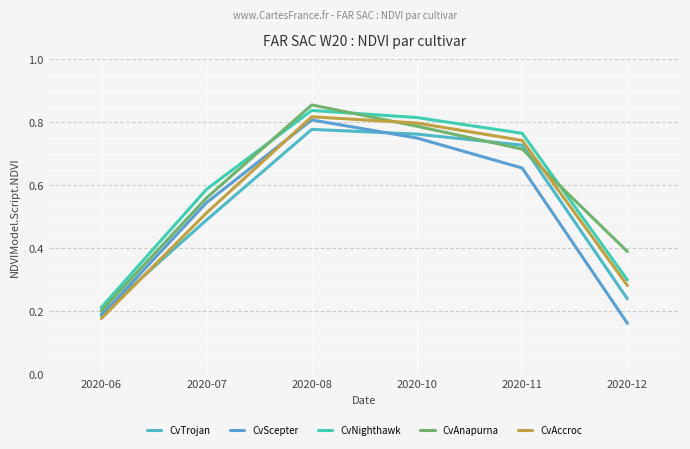

Is this an area chart (filled region under the line)?

No